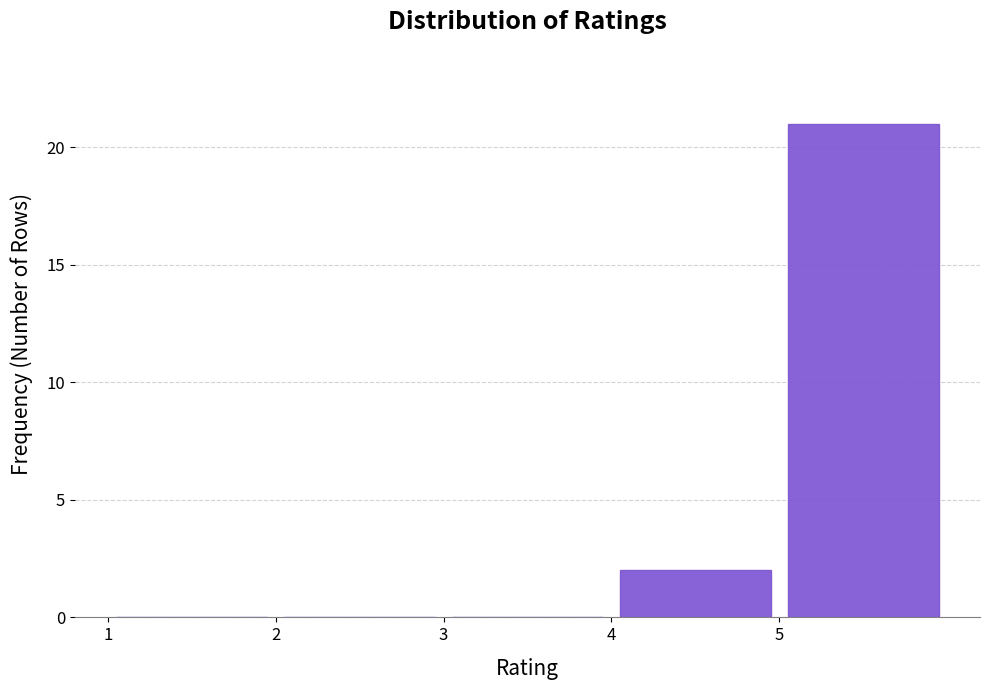

Reading left to right, transcribe this chart: for each bar, give the range it covers on the x-axis and its height. The values are not printed on the chart, so give them approximately, as read against the axis.

1 to 2: 0
2 to 3: 0
3 to 4: 0
4 to 5: 2
5 to 6: 21